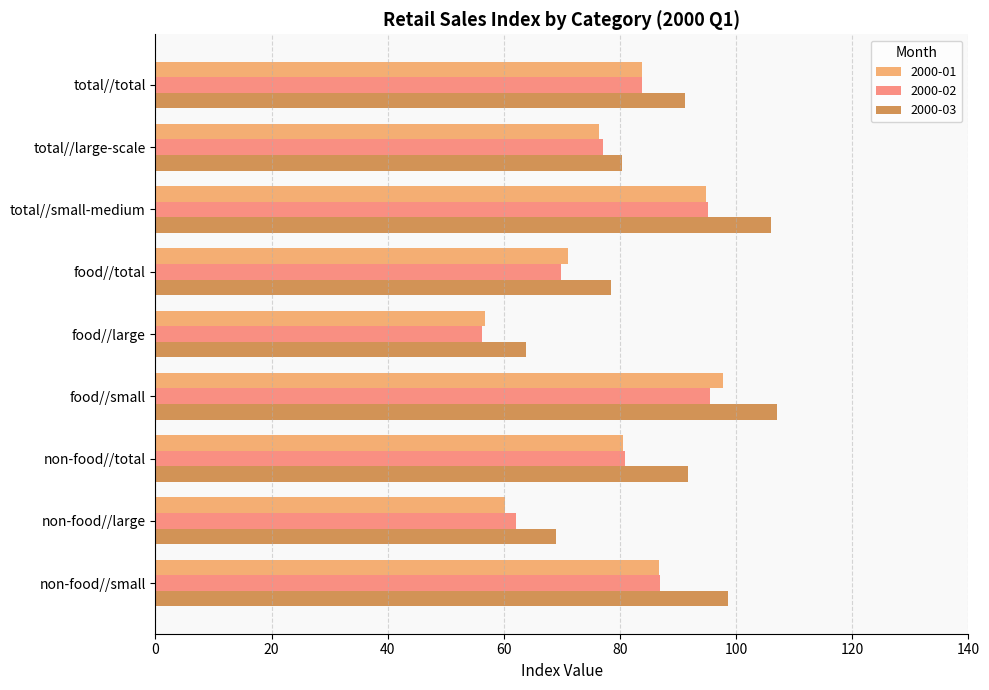

Is it true that 2000-03 equals 98.6 at non-food//small?

True